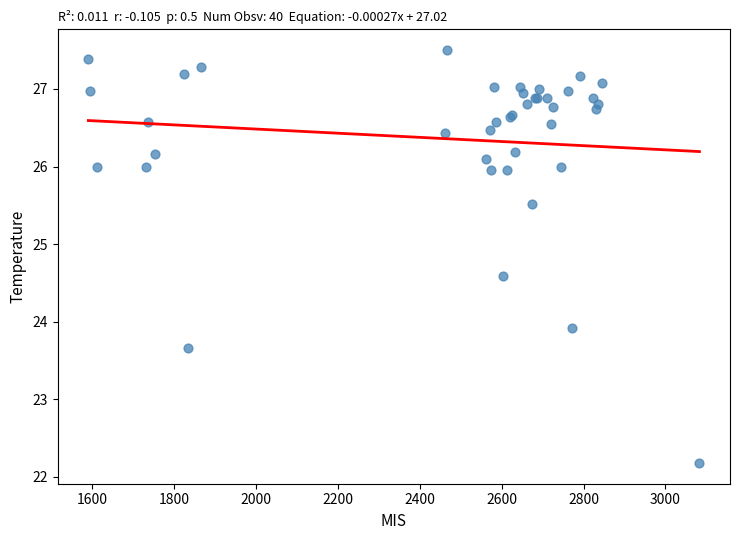

What Y value in the scatter plot is closest to 24?

23.9